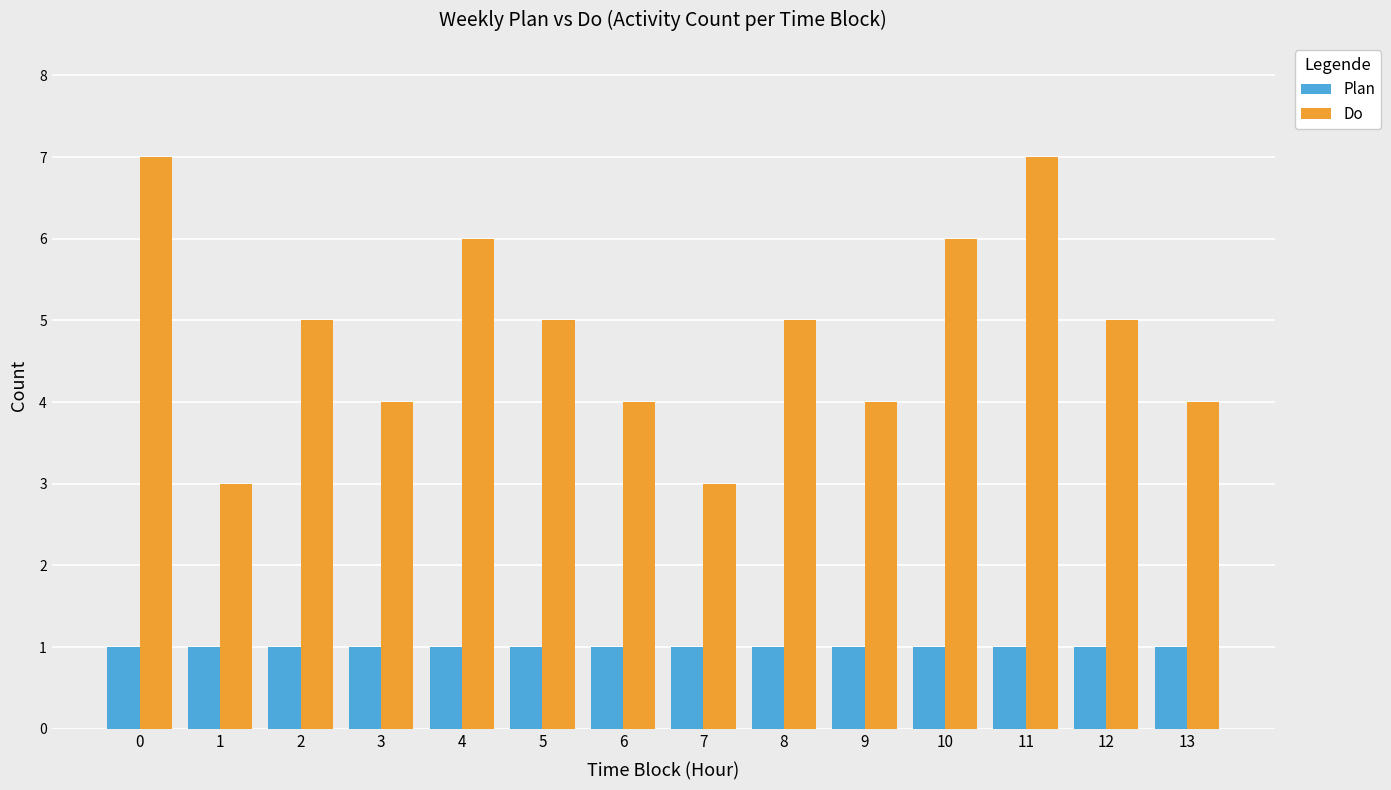

What is the greatest value displayed?

7